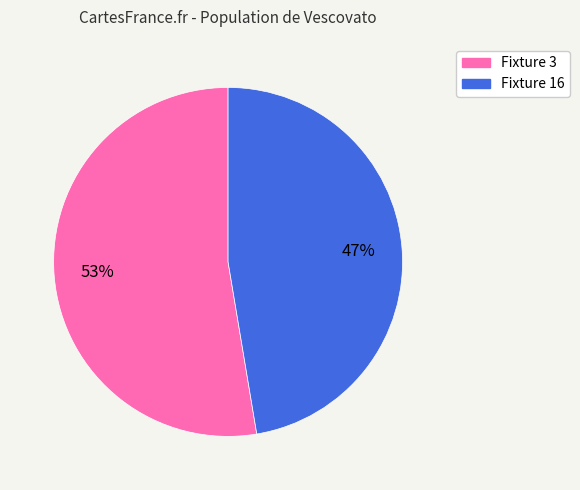

To the nearest percent, what is the average slice percentage?

50%